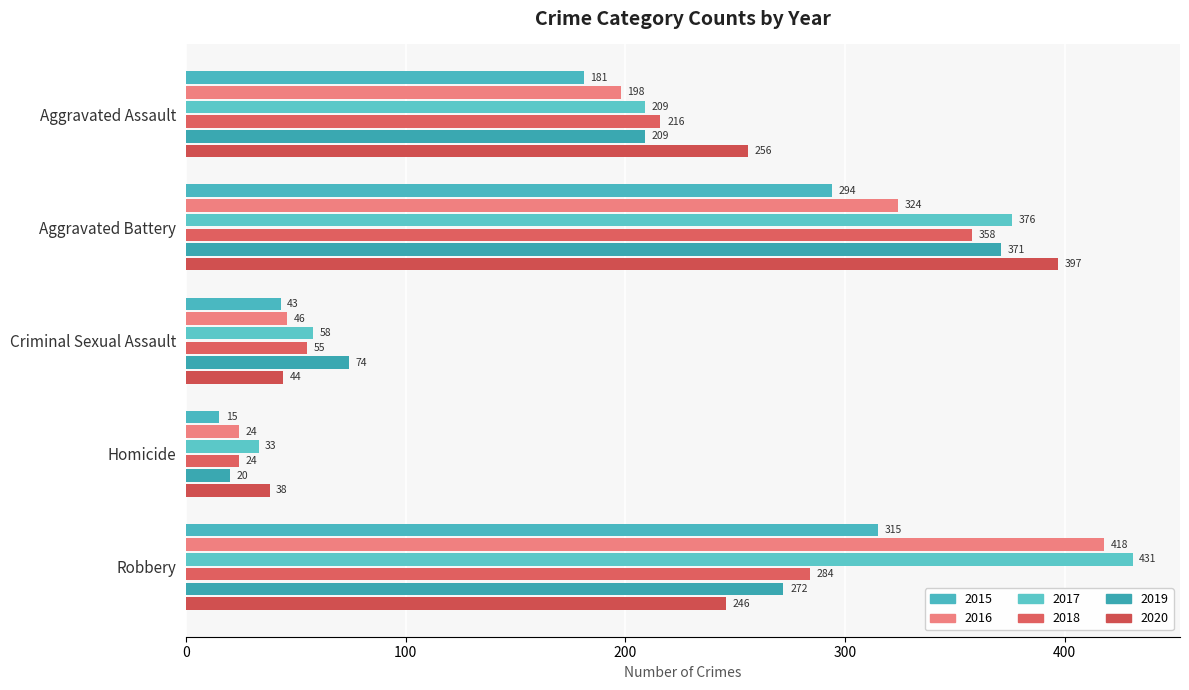

What is the difference between the second highest and minimum values in the 2016 series?

300